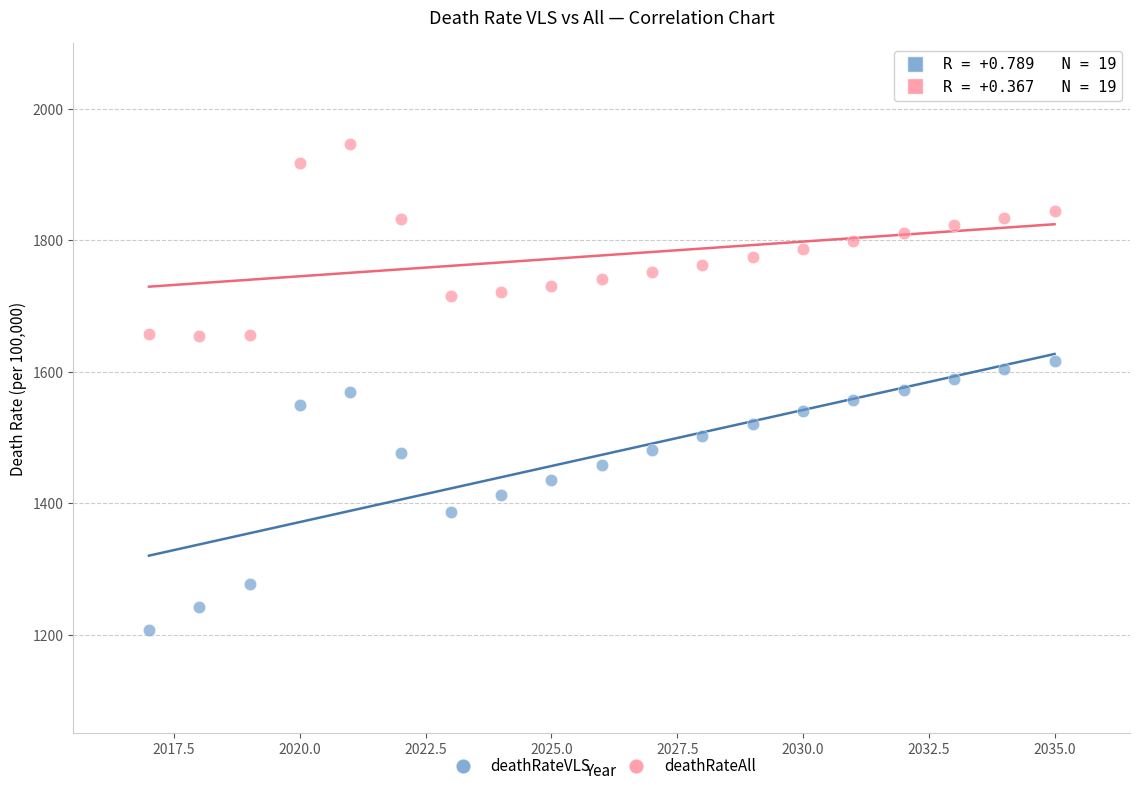

Across all data points, what is the range of X values (max minus min)?

18